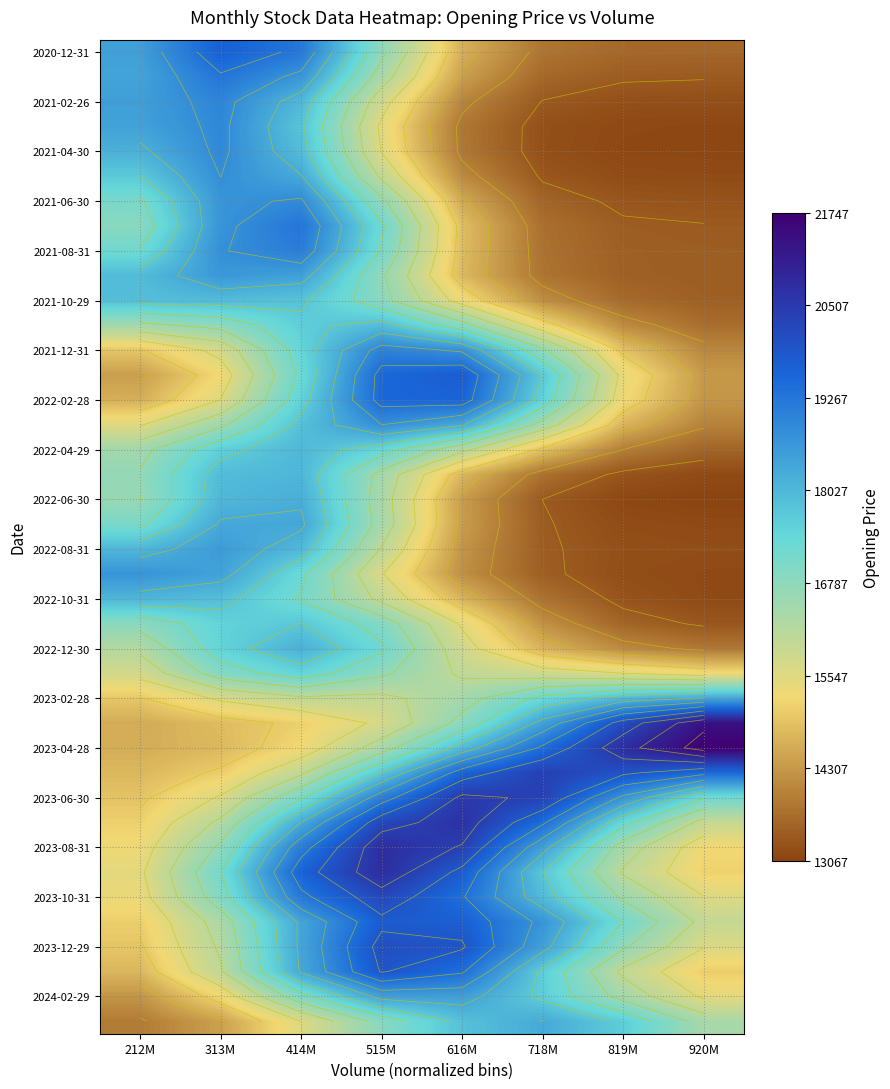

At which label does 2021-02-26 reach its minimum?

920M